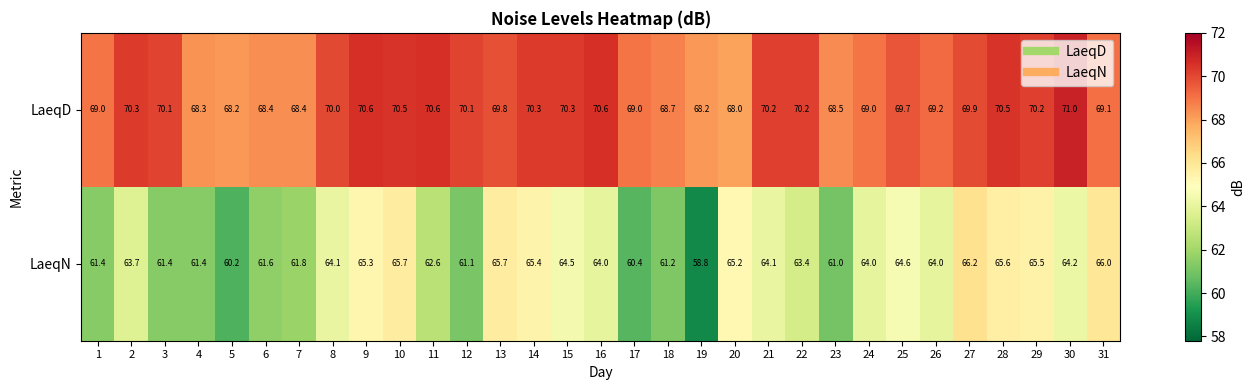

Count the number of data series in this chart.

2